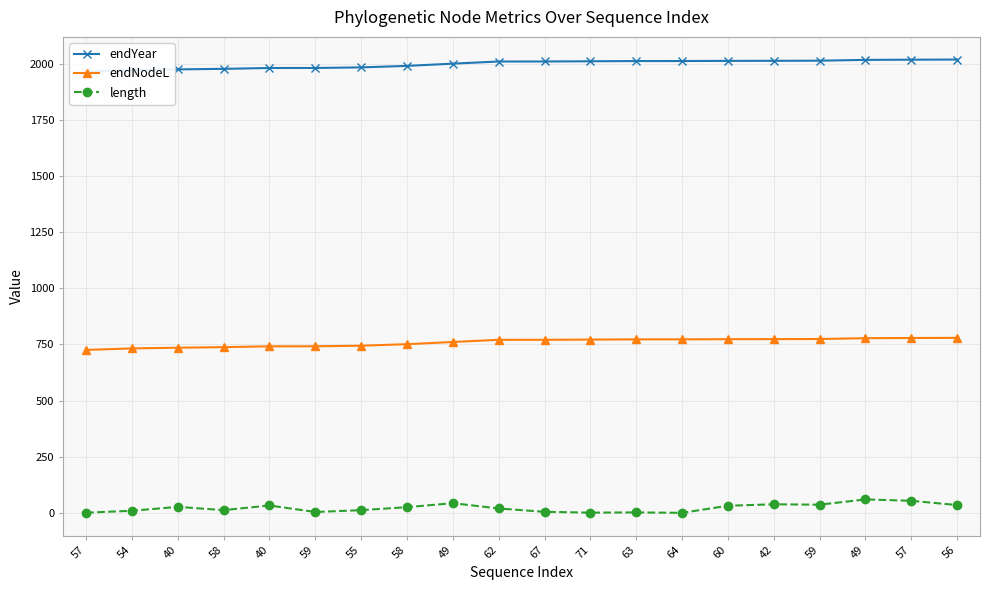

What is the label of the 20th point from the right?

57